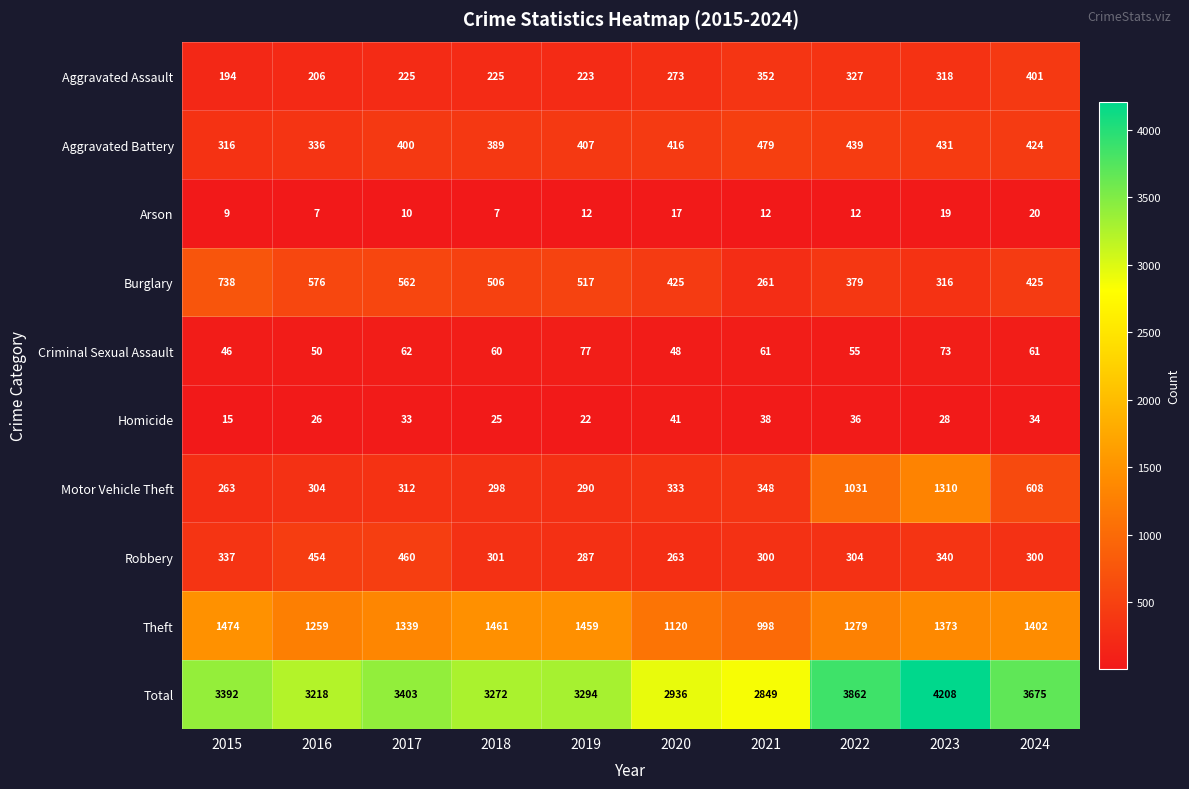

Where is Total nearest to the value 3528?

2017